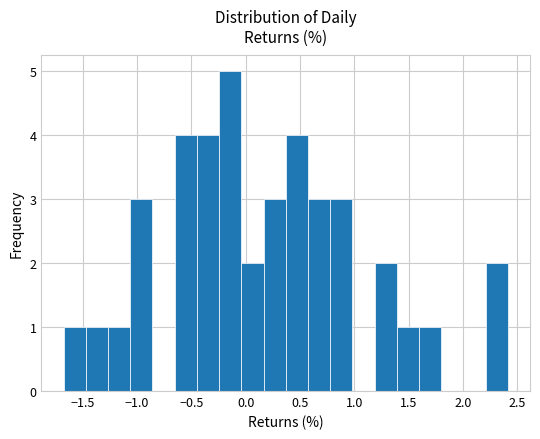

Over which range of the x-axis is the bar tallest?

-0.25 to -0.05